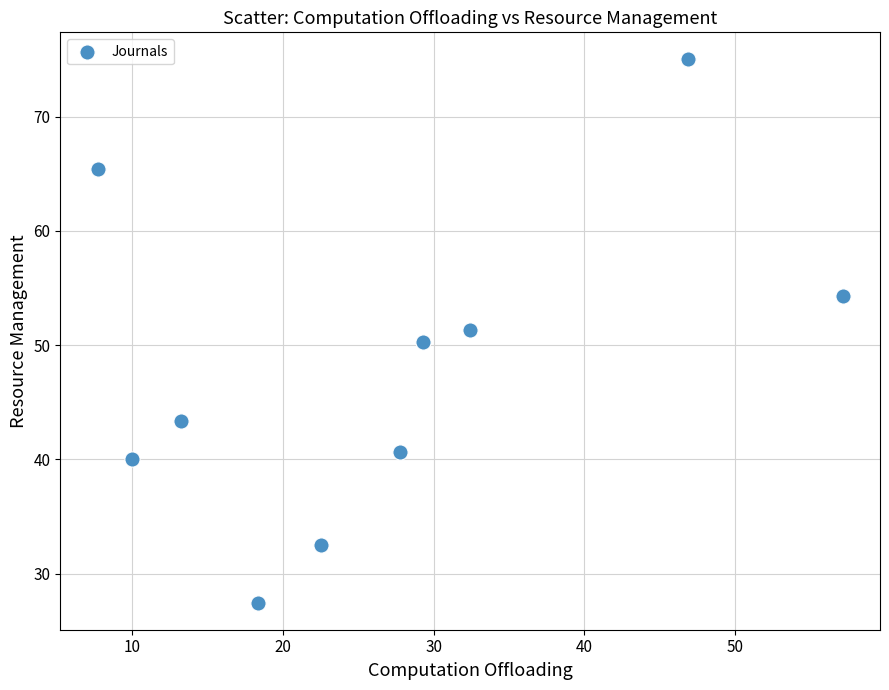

What is the average X value?

26.5